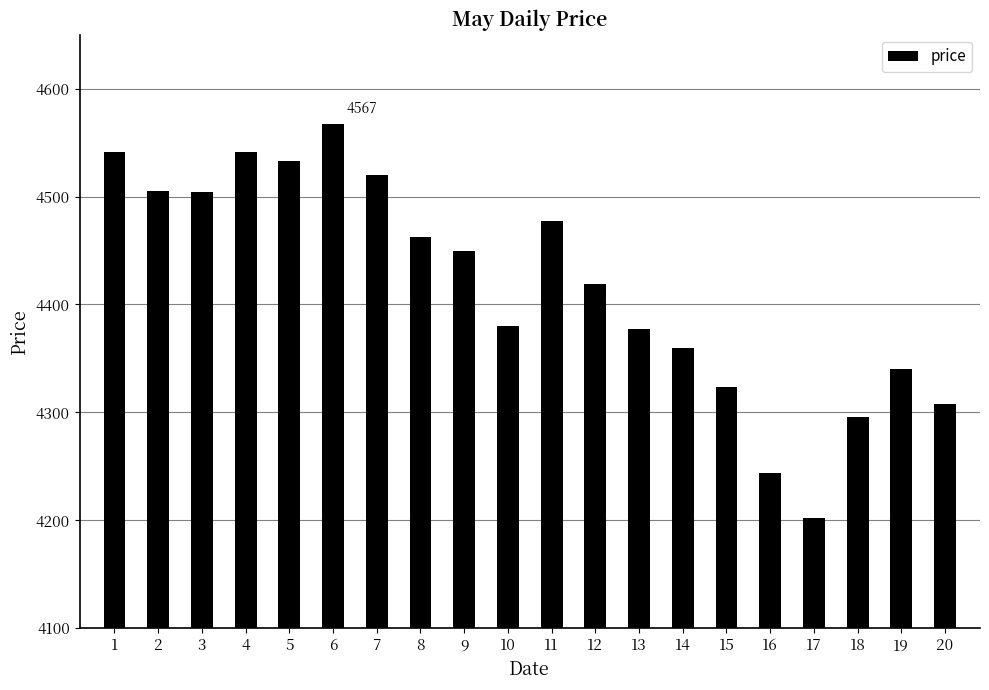

The value at 12 is 6031. True or false?

False